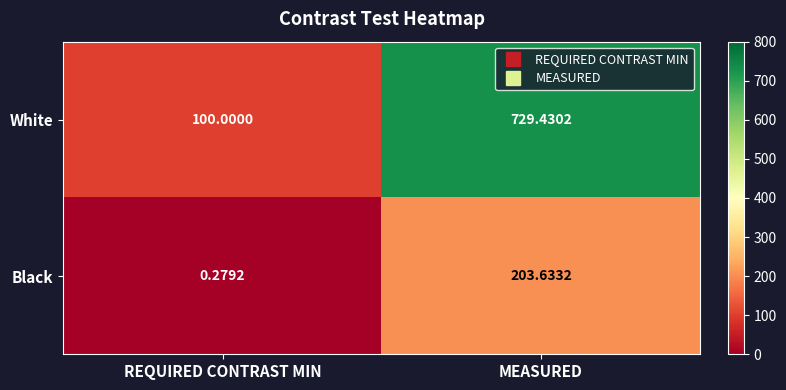

At which category does the chart reach its minimum across all series?

REQUIRED CONTRAST MIN